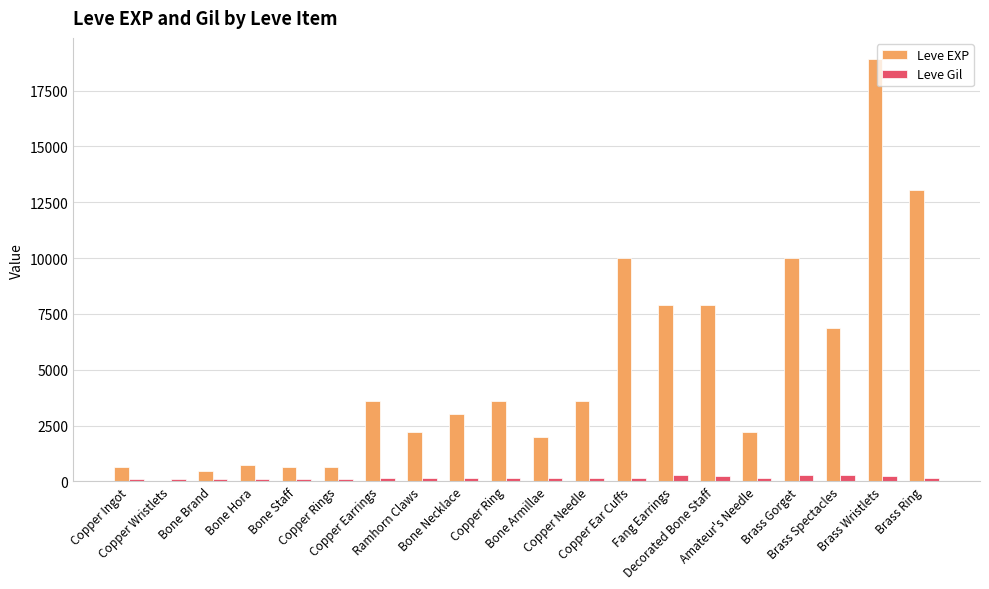

Is the value of Leve Gil at Bone Brand greater than the value of Leve EXP at Copper Earrings?

No